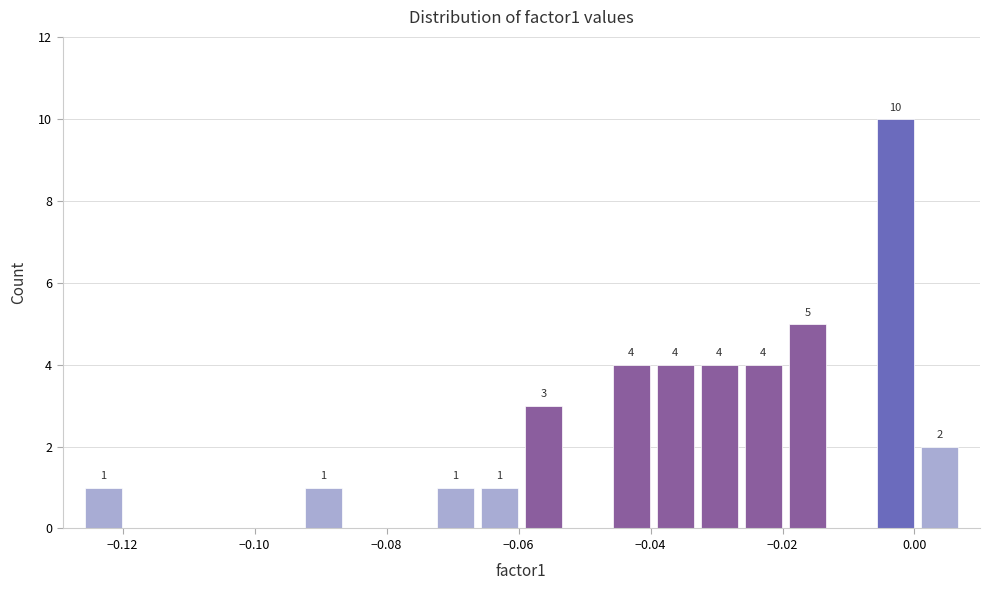

Read against the x-axis, roughly where is the centre of the tallest bar?

-0.002